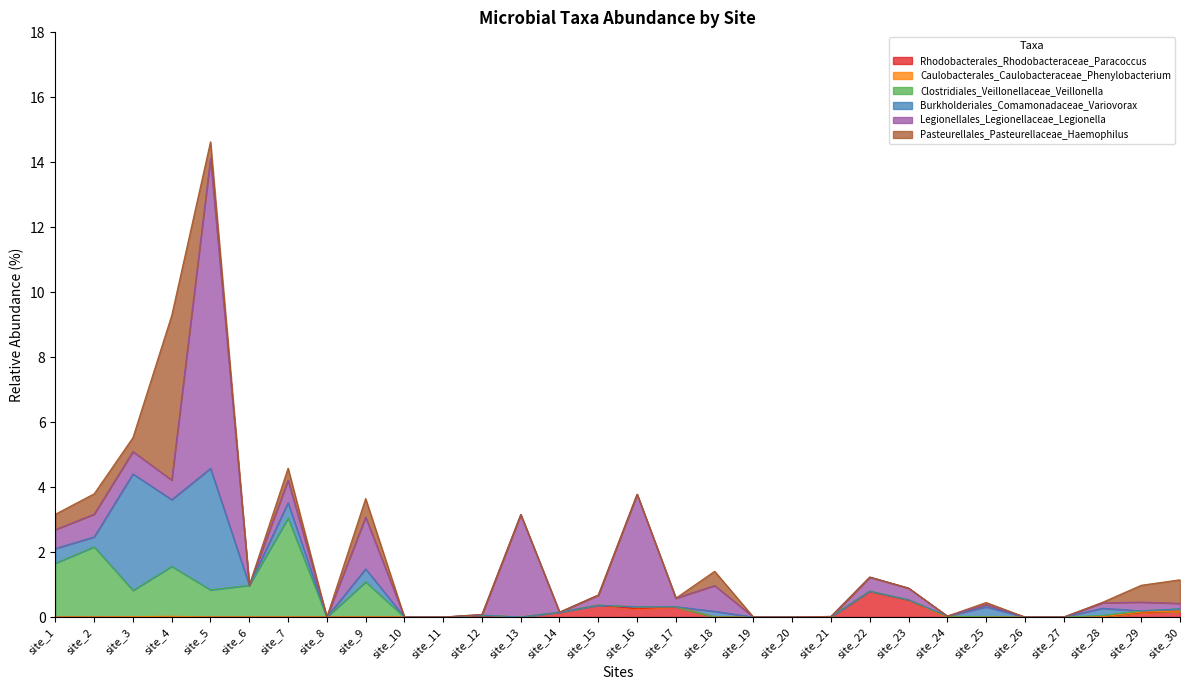

What is the difference between the maximum and second lowest values in the Caulobacterales_Caulobacteraceae_Phenylobacterium series?

0.1